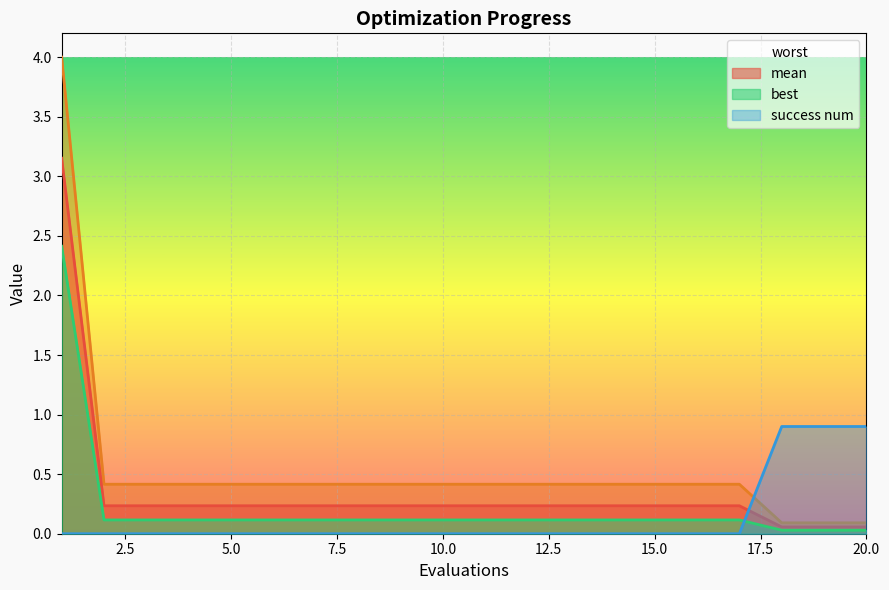

At how many categories does at least one series exceed 1?

1